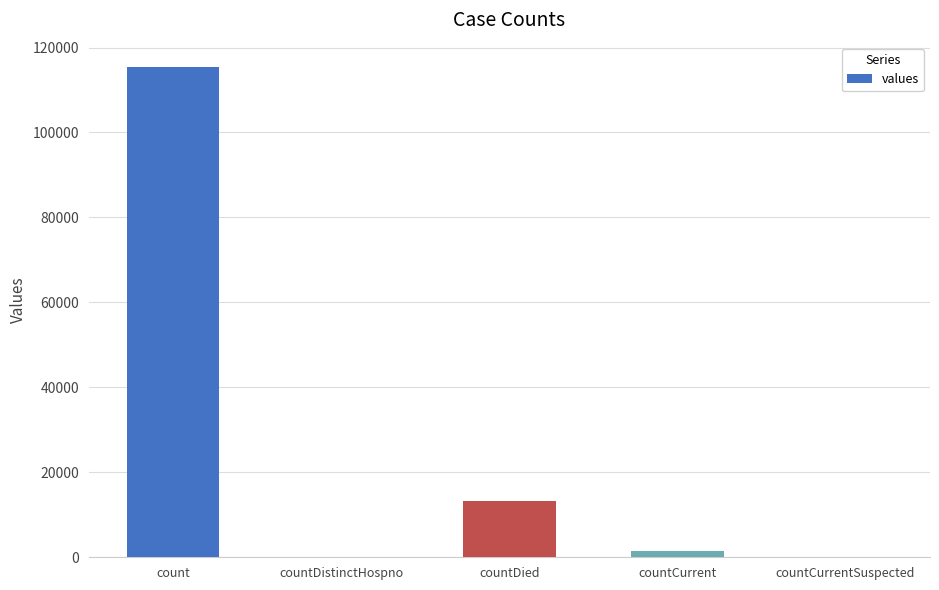

What is the maximum value shown in the chart?

115379